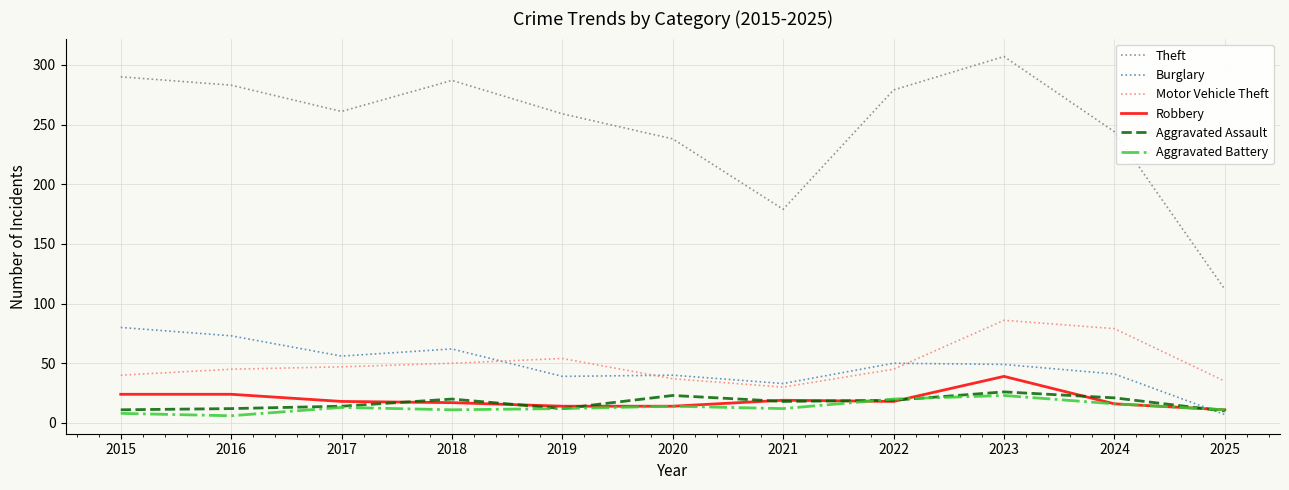

How many times do Aggravated Battery and Burglary cross each other?

1